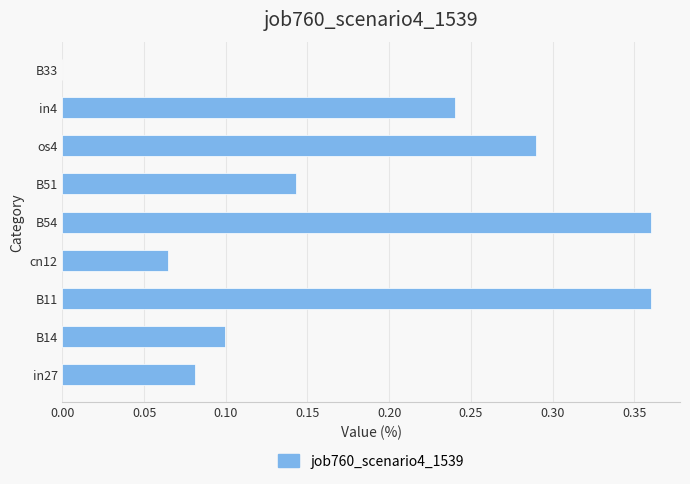

What is the sum of all values?

1.6